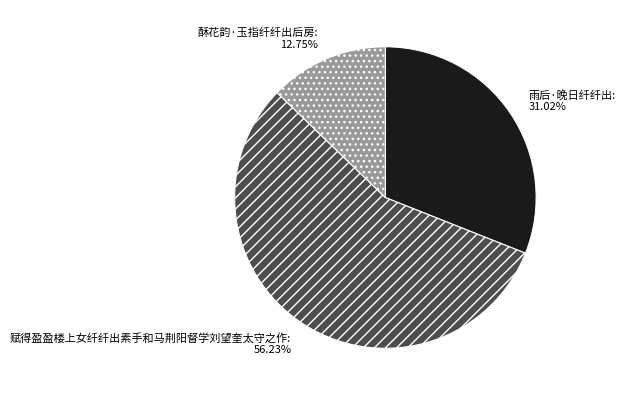

What percentage is the 雨后·晚日纤纤出 slice, to the nearest percent?

31%